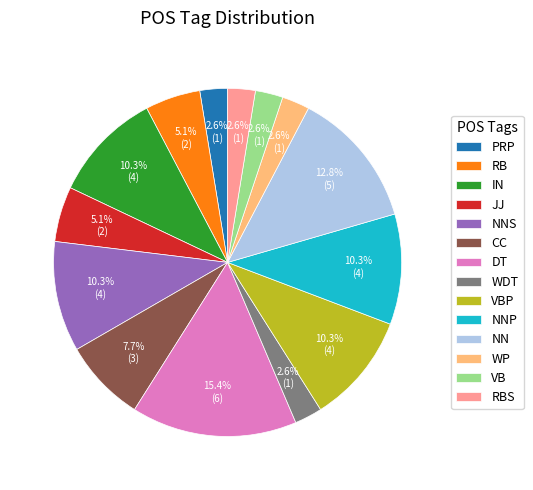

Does any single category account for the majority?

No